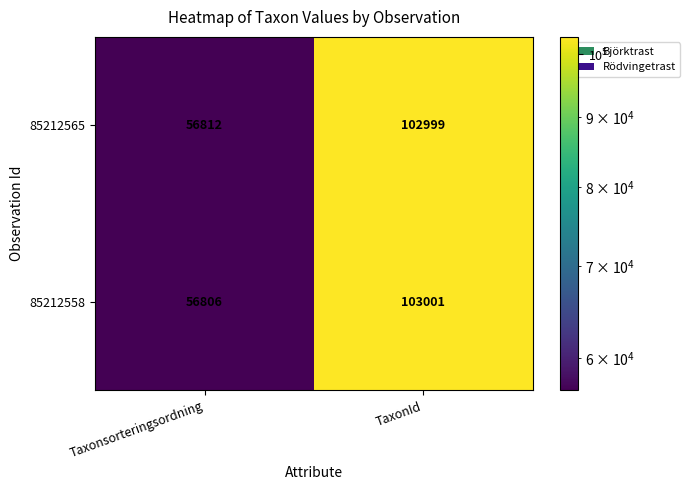

Reading right to left, what are all the values shown in this chart?

85212565: TaxonId=102999	Taxonsorteringsordning=56812
85212558: TaxonId=103001	Taxonsorteringsordning=56806